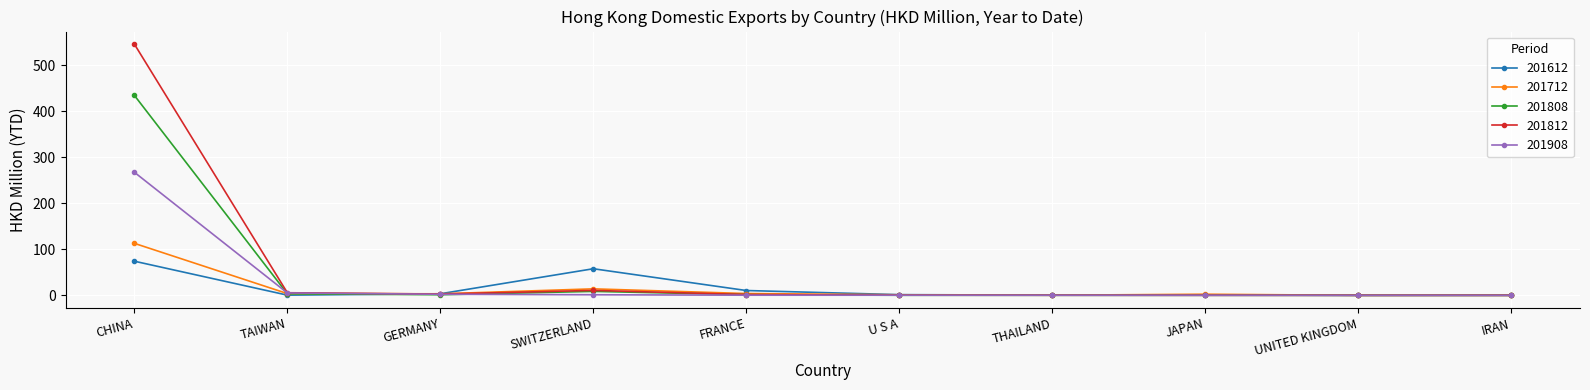

At which category is the sum across all series the highest?

CHINA